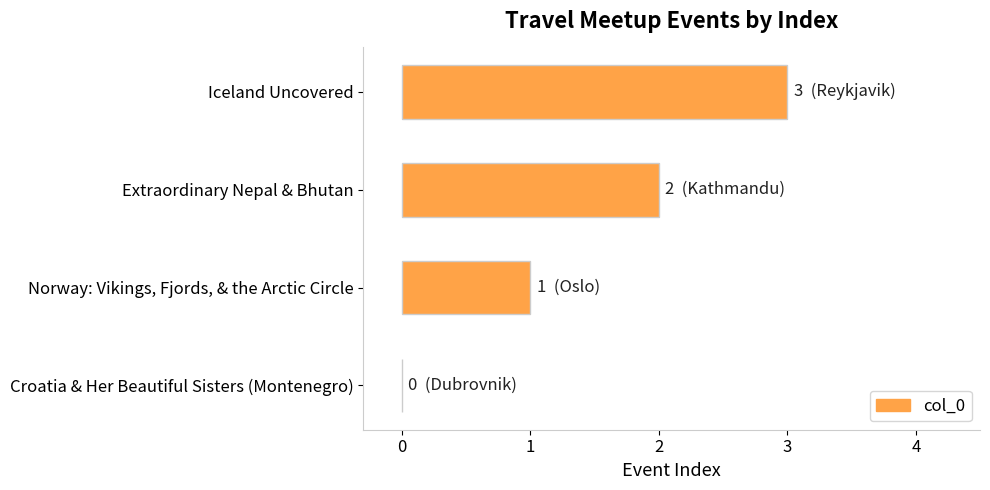

The chart shows a value of 1 at Norway: Vikings, Fjords, & the Arctic Circle. True or false?

True